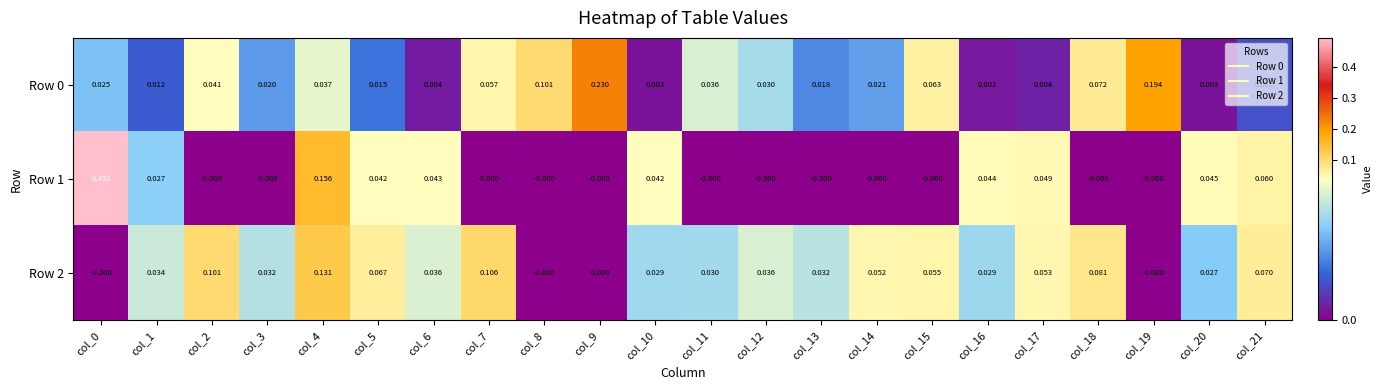

Is the value of Row 2 at col_4 greater than the value of Row 1 at col_2?

Yes